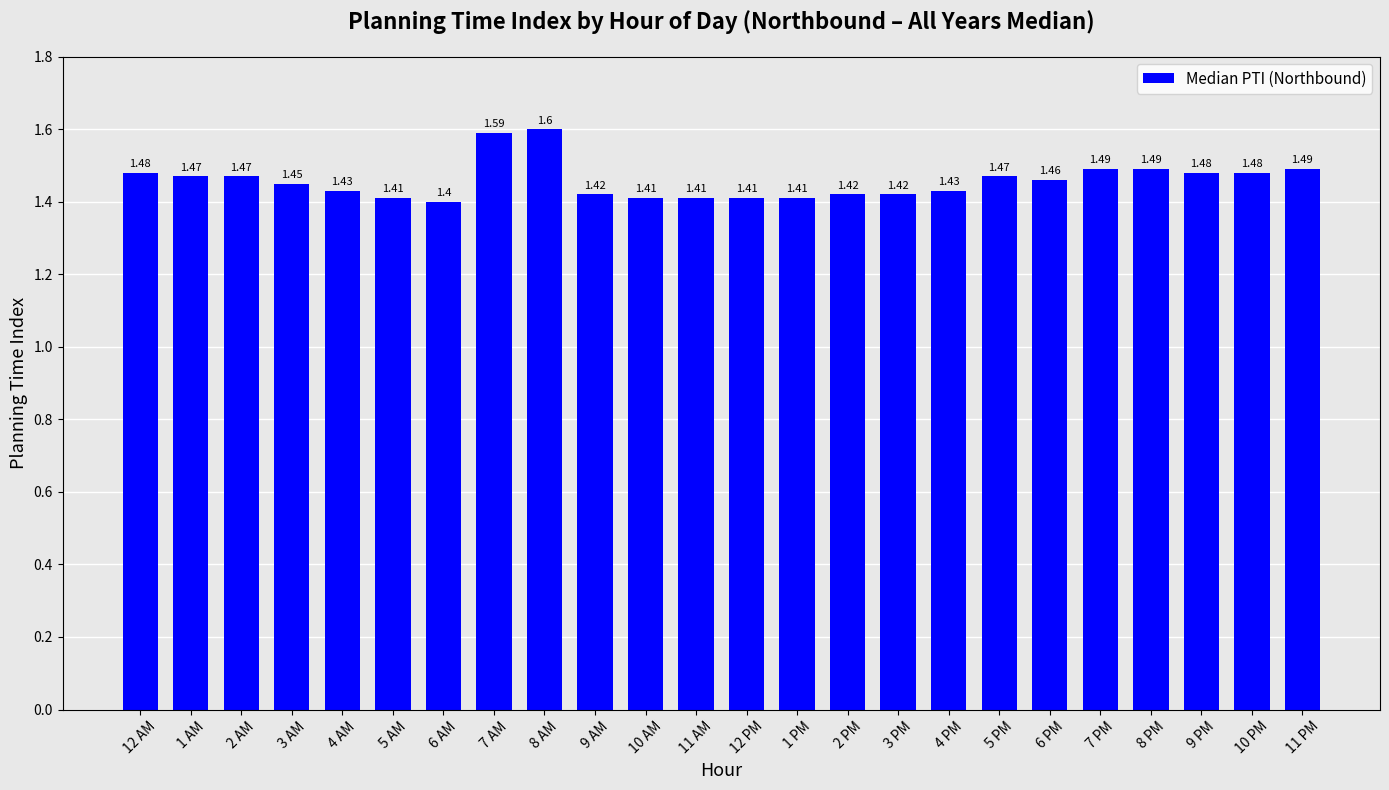

At which label is the value closest to 1?

6 AM